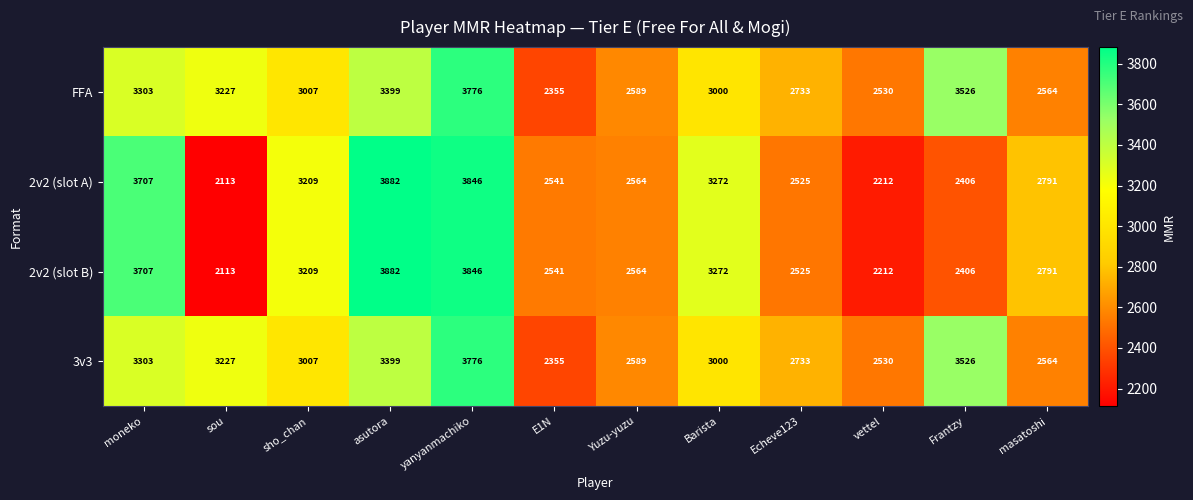

What is the spread (max minus min) of values at Echeve123?

208